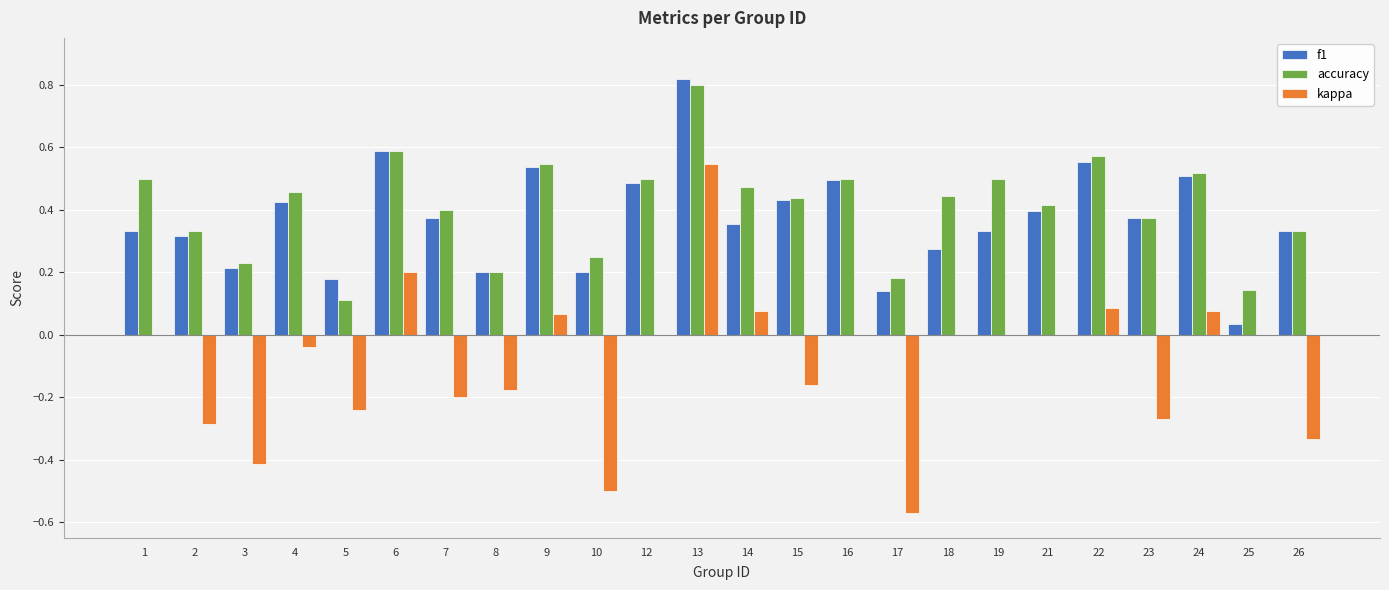

The value of accuracy at 14 is 0.1. True or false?

False